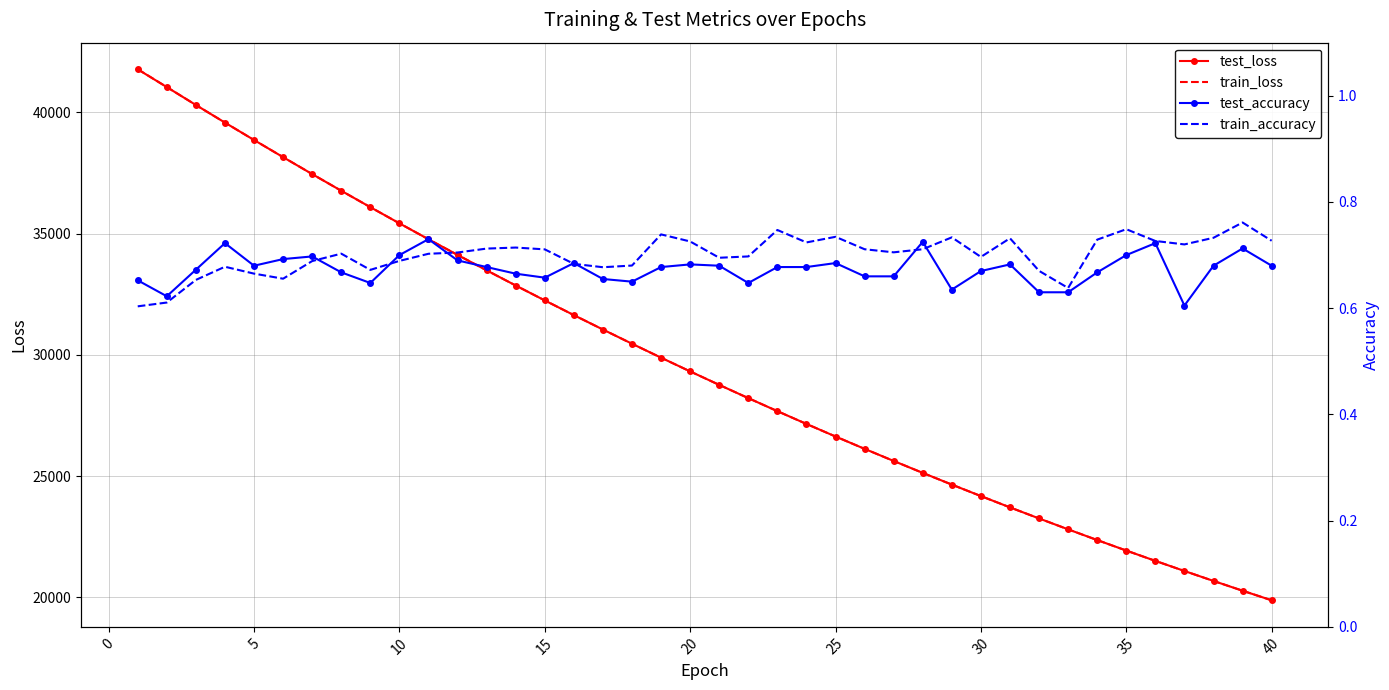

Which series has the largest total across all categories?

test_loss